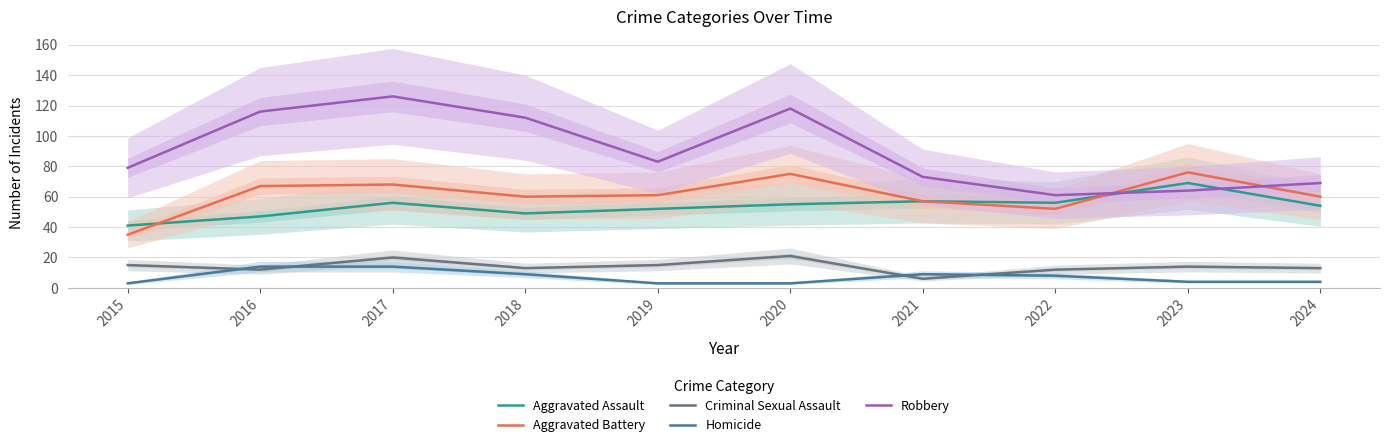

True or false: Criminal Sexual Assault and Aggravated Battery intersect in this chart.

False